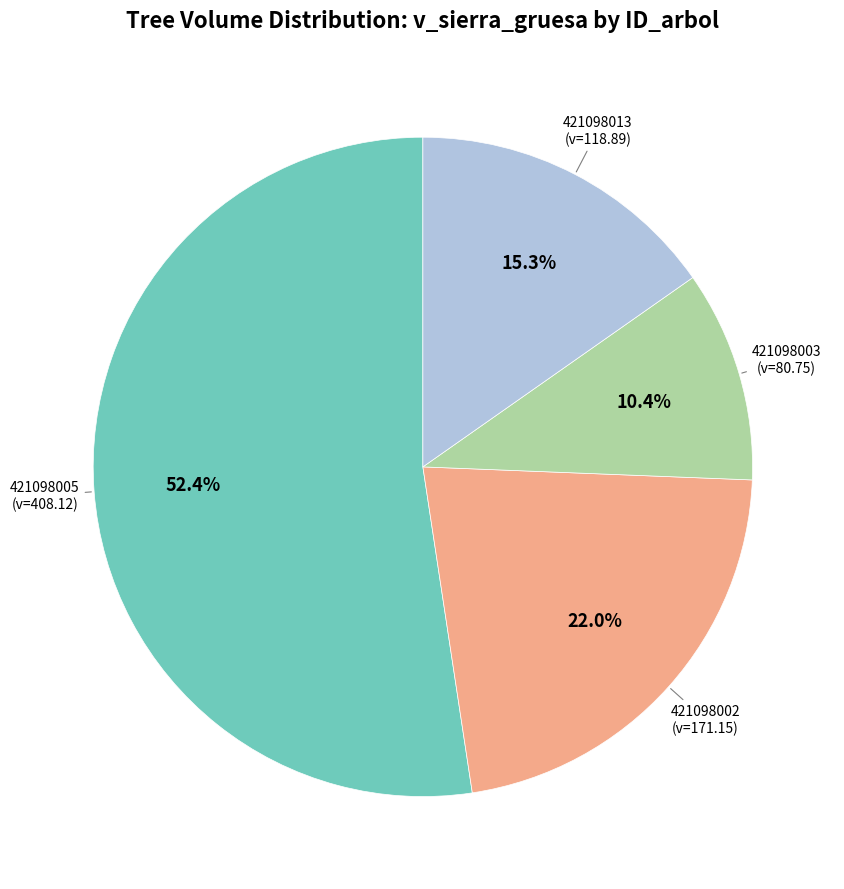

To the nearest percent, what is the average slice percentage?

25%